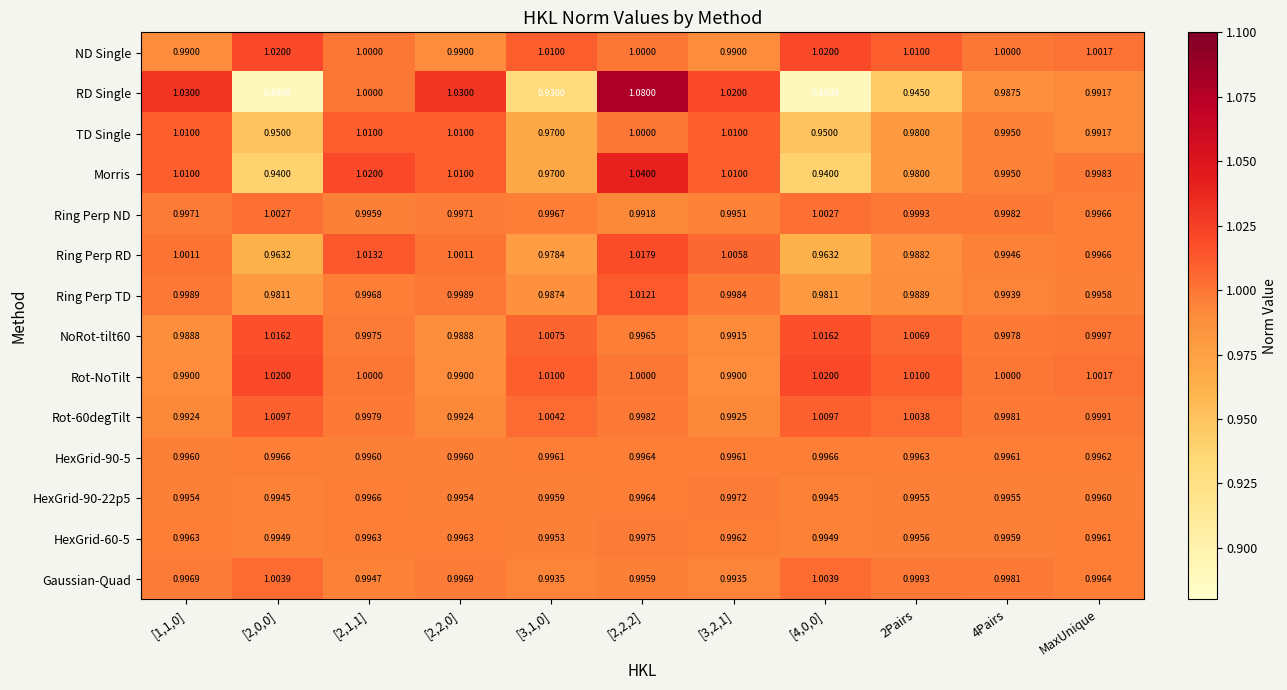

Is the value of Ring Perp RD at MaxUnique greater than the value of Rot-60degTilt at [2,0,0]?

No